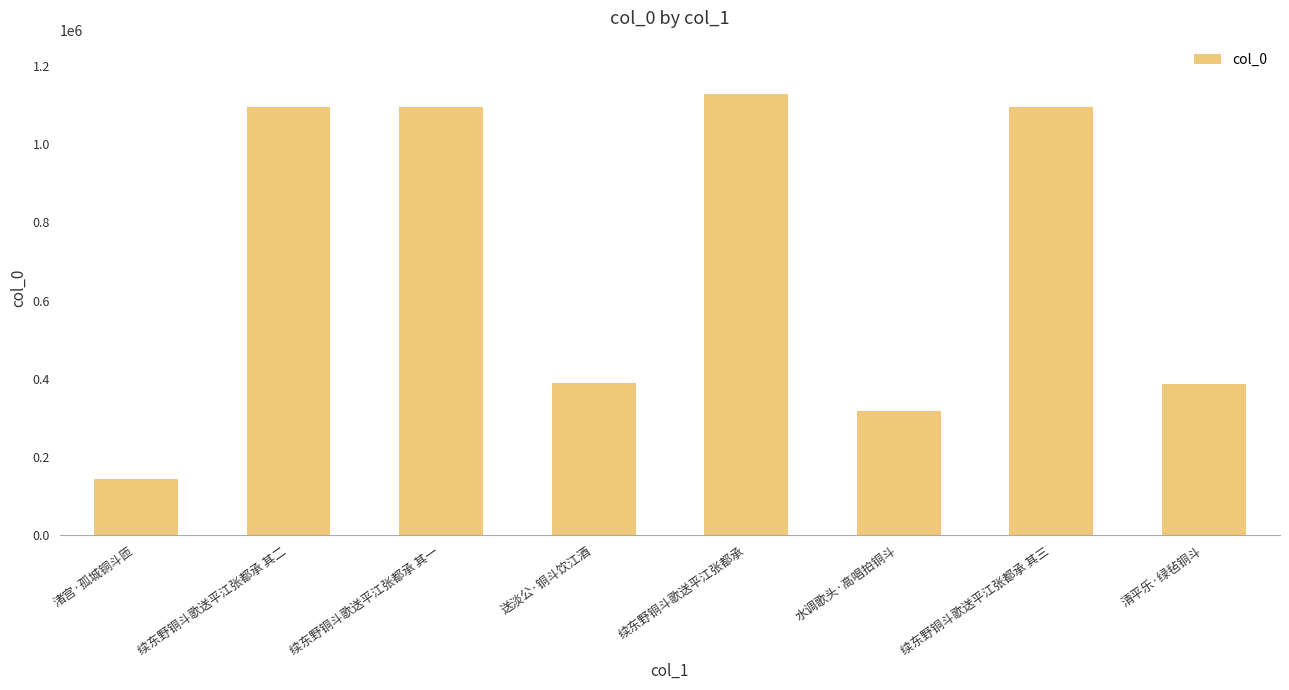

Is it true that the value at 续东野铜斗歌送平江张都承 is 1605731?

False